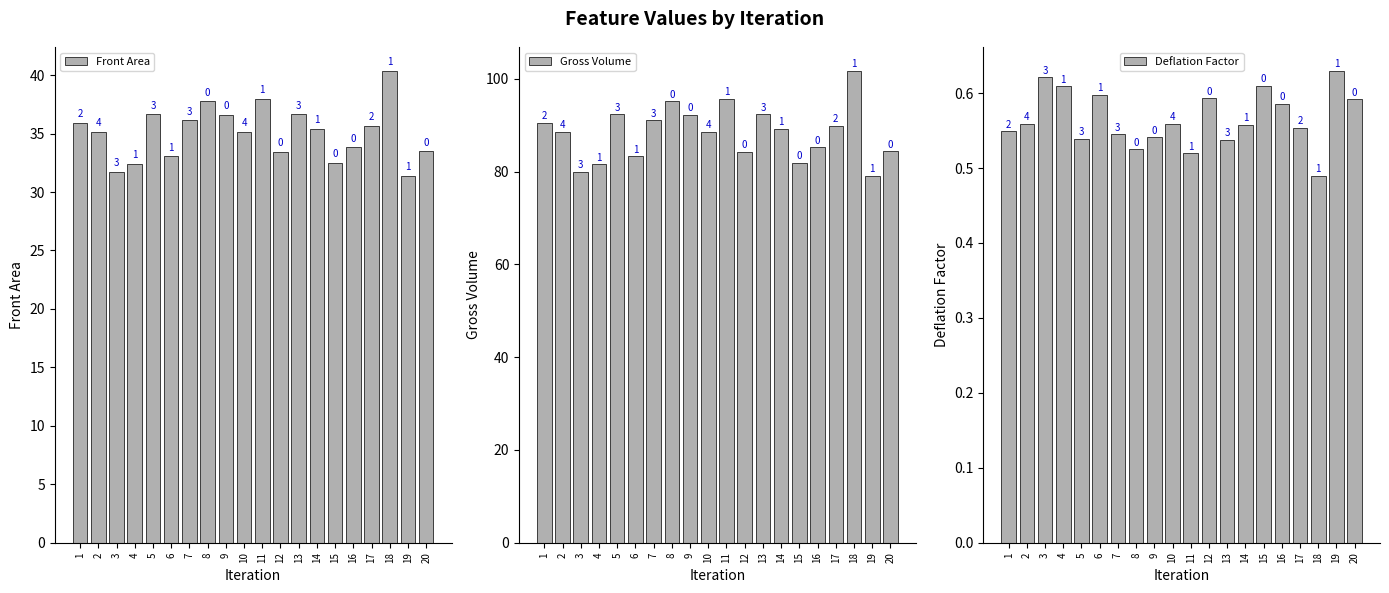

Which category has the highest value across all series?

18